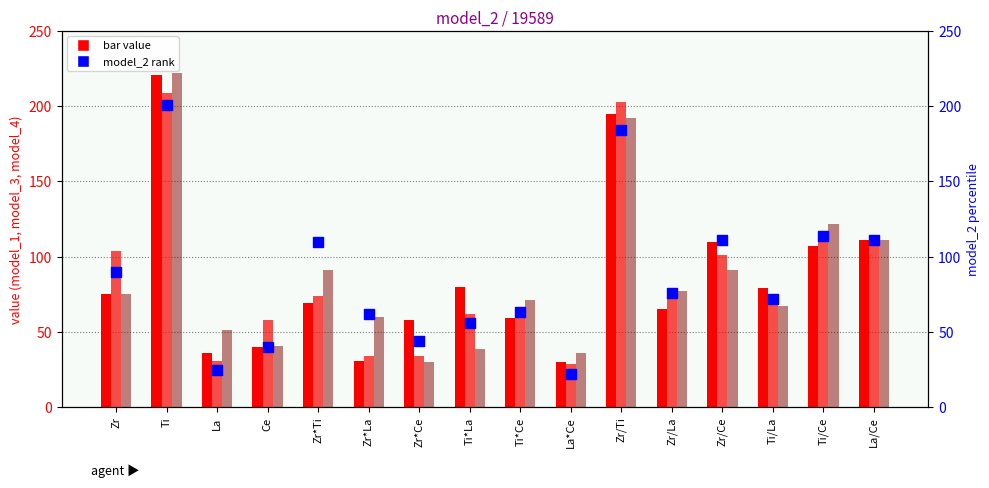

Which series has the largest Y range (max minus min)?

model_4